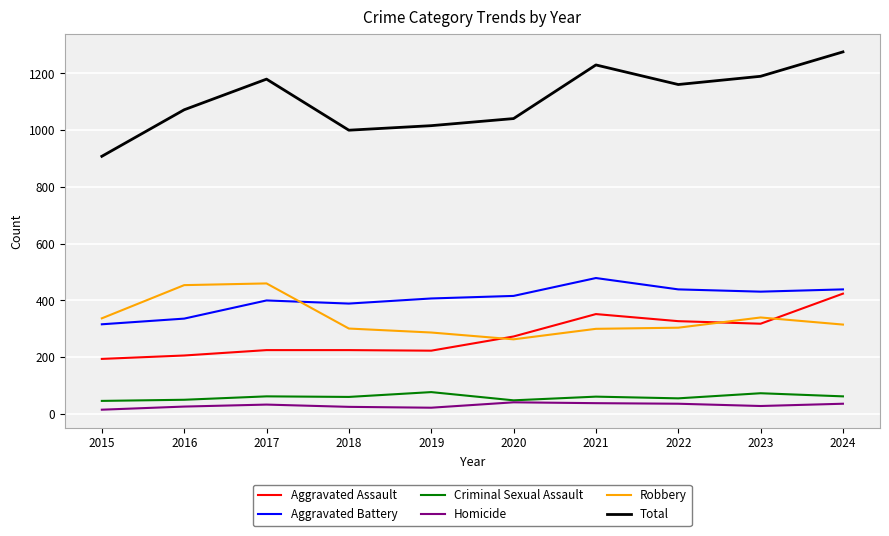

What is the average value of the Criminal Sexual Assault series?

59